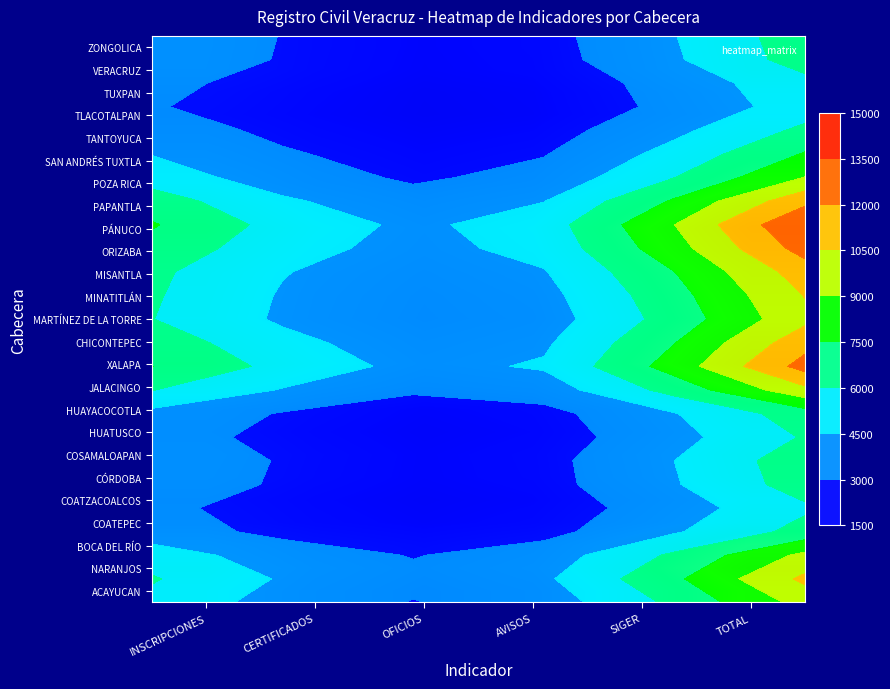

What is the total value across all series at CERTIFICADOS?

91566.4